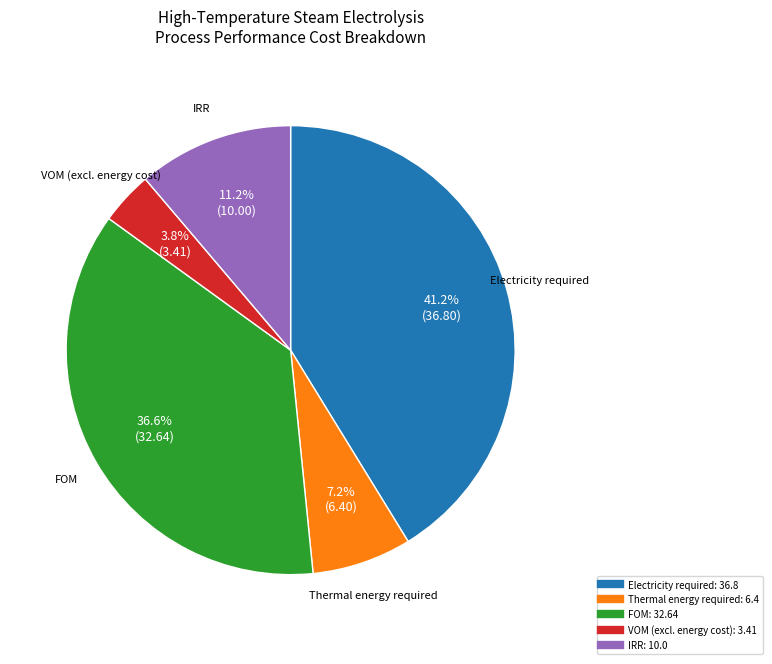

Does IRR represent more than half of the total?

No